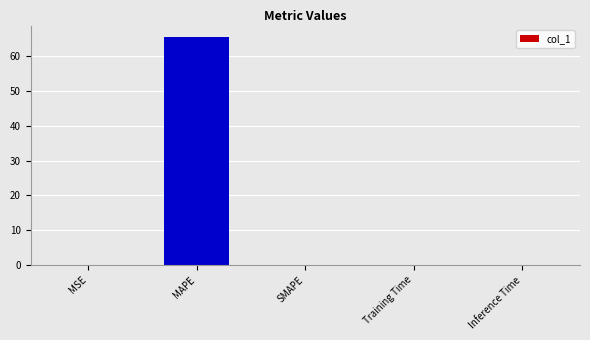

Count the number of categories in the chart.

5